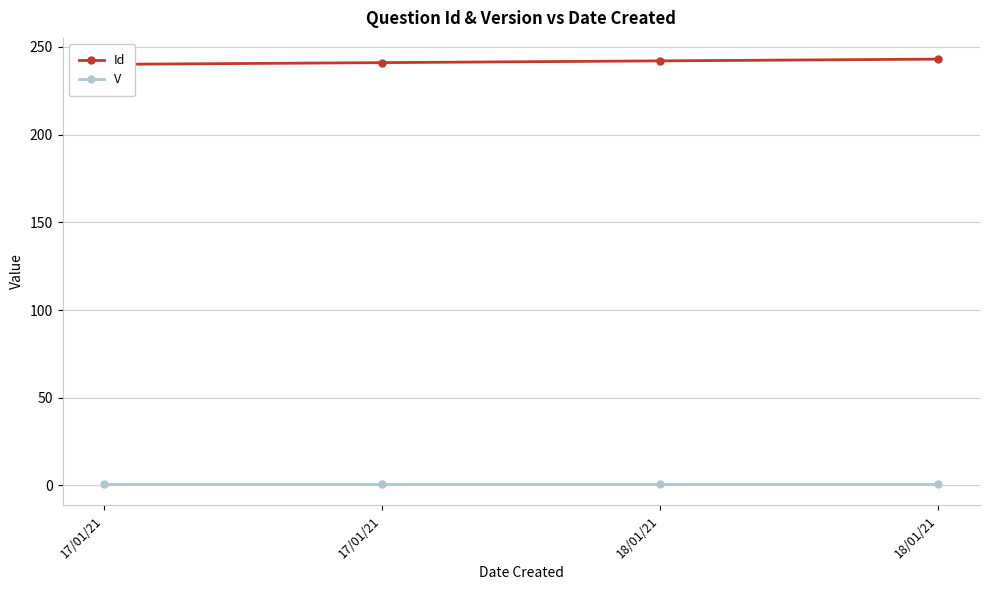

Does the chart display data point markers on the line(s)?

Yes